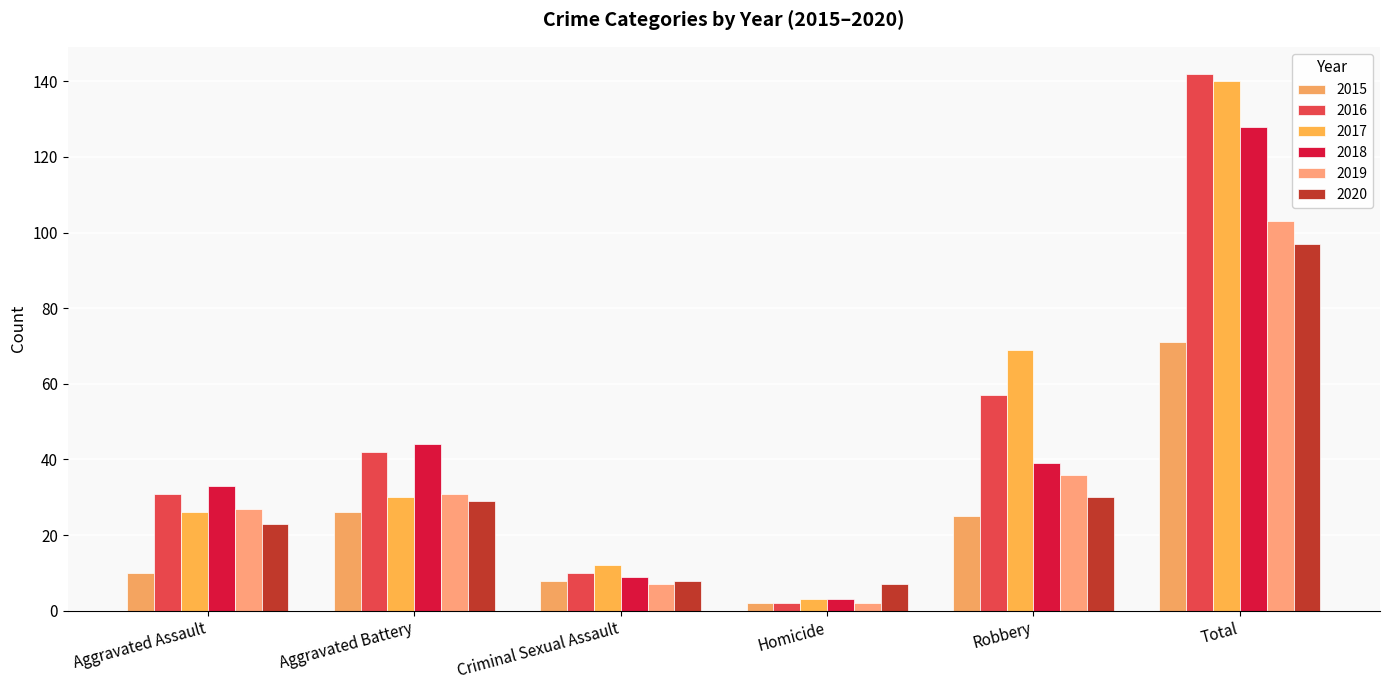

At Homicide, list the series in order from largest to smallest.

2020, 2017, 2018, 2015, 2016, 2019